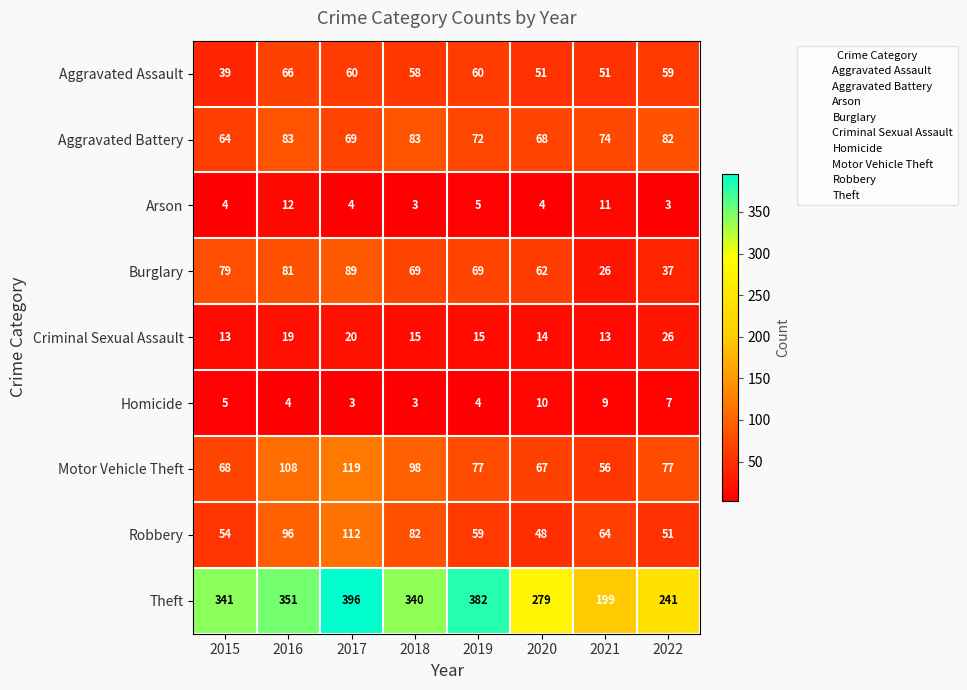

Count the Arson values in the range 4 to 11.

5